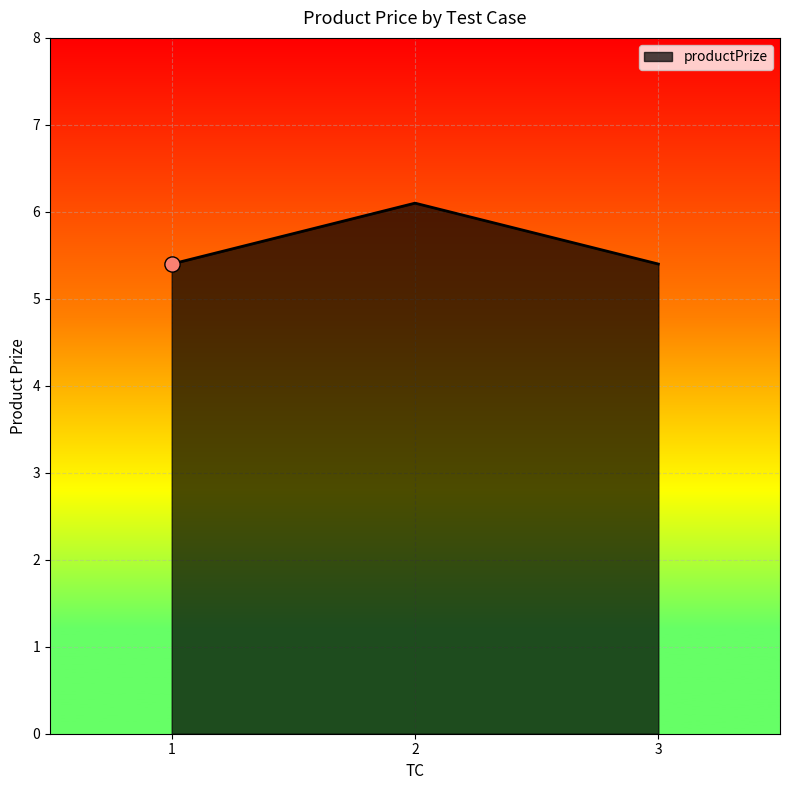

Which has a higher value, 3 or 2?

2